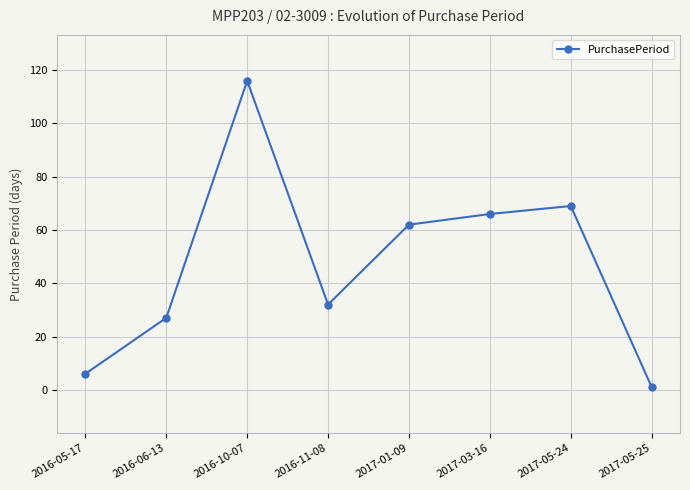

At which category does the data reach its first local valley?

2016-11-08